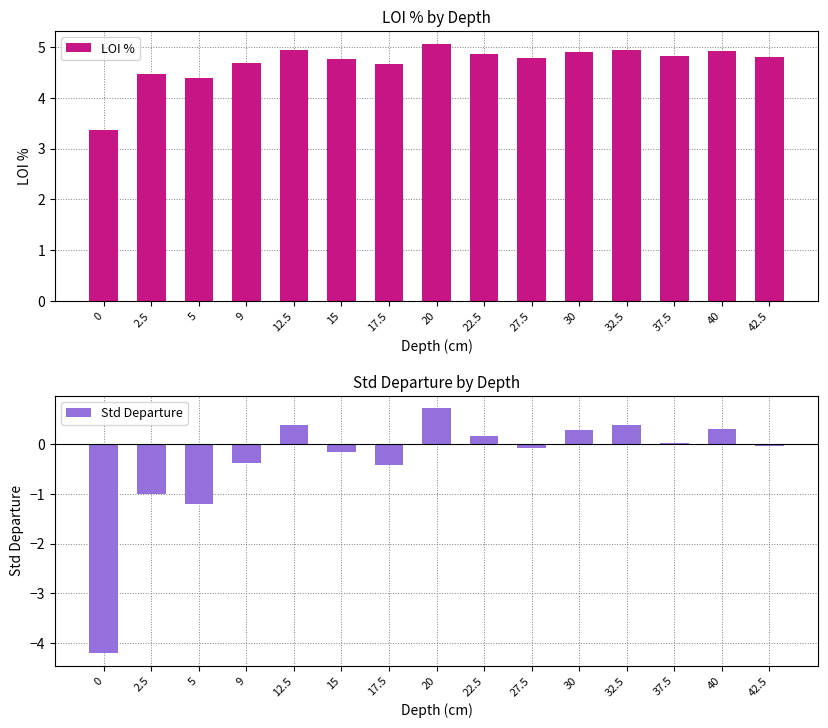

Reading left to right, transcribe all the data shown in this chart.

LOI %: 0=3.4	2.5=4.5	5=4.4	9=4.7	12.5=4.9	15=4.8	17.5=4.7	20=5.1	22.5=4.9	27.5=4.8	30=4.9	32.5=4.9	37.5=4.8	40=4.9	42.5=4.8
Std Departure: 0=-4.2	2.5=-1.0	5=-1.2	9=-0.4	12.5=0.4	15=-0.2	17.5=-0.4	20=0.7	22.5=0.2	27.5=-0.1	30=0.3	32.5=0.4	37.5=0.0	40=0.3	42.5=-0.0